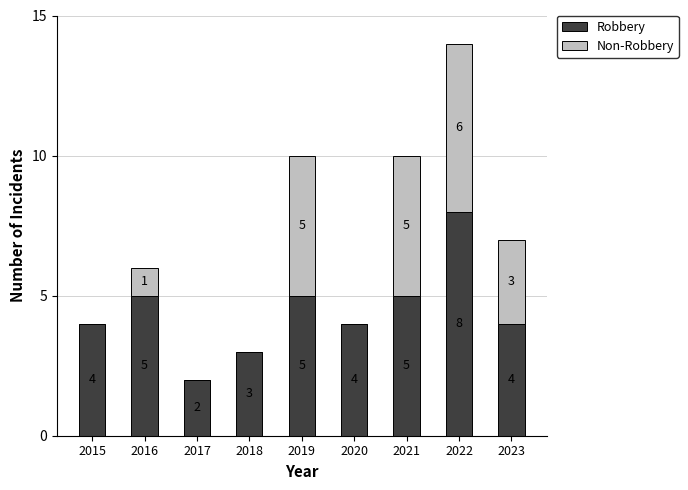

Reading left to right, transcribe the values for Robbery.

2015=4	2016=5	2017=2	2018=3	2019=5	2020=4	2021=5	2022=8	2023=4